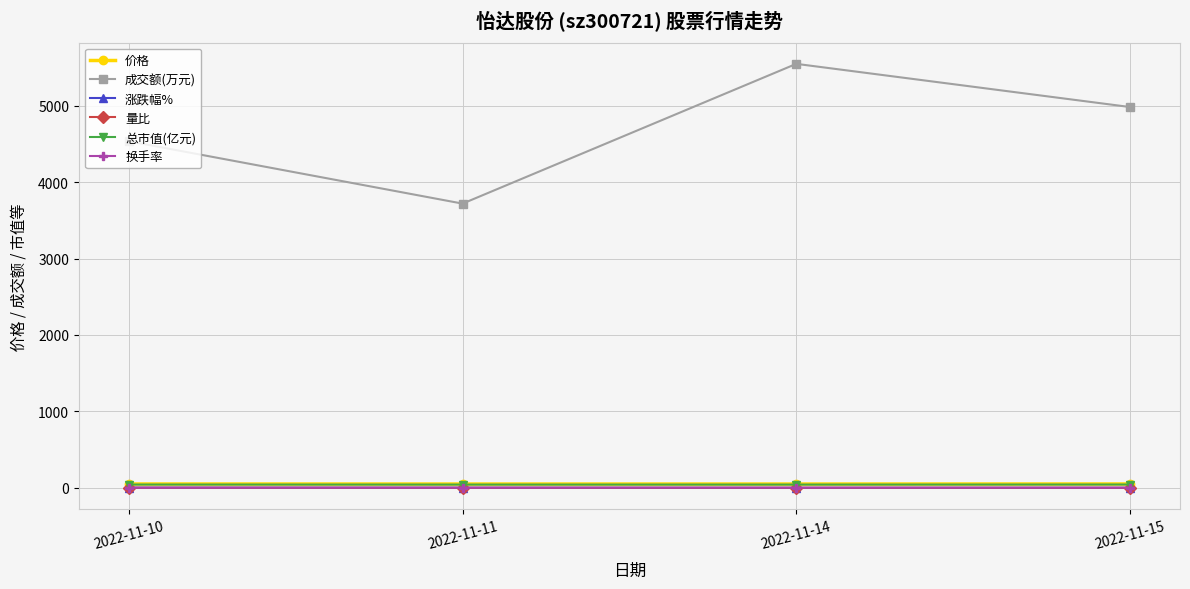

What is the spread (max minus min) of values at 2022-11-11?

3718.8